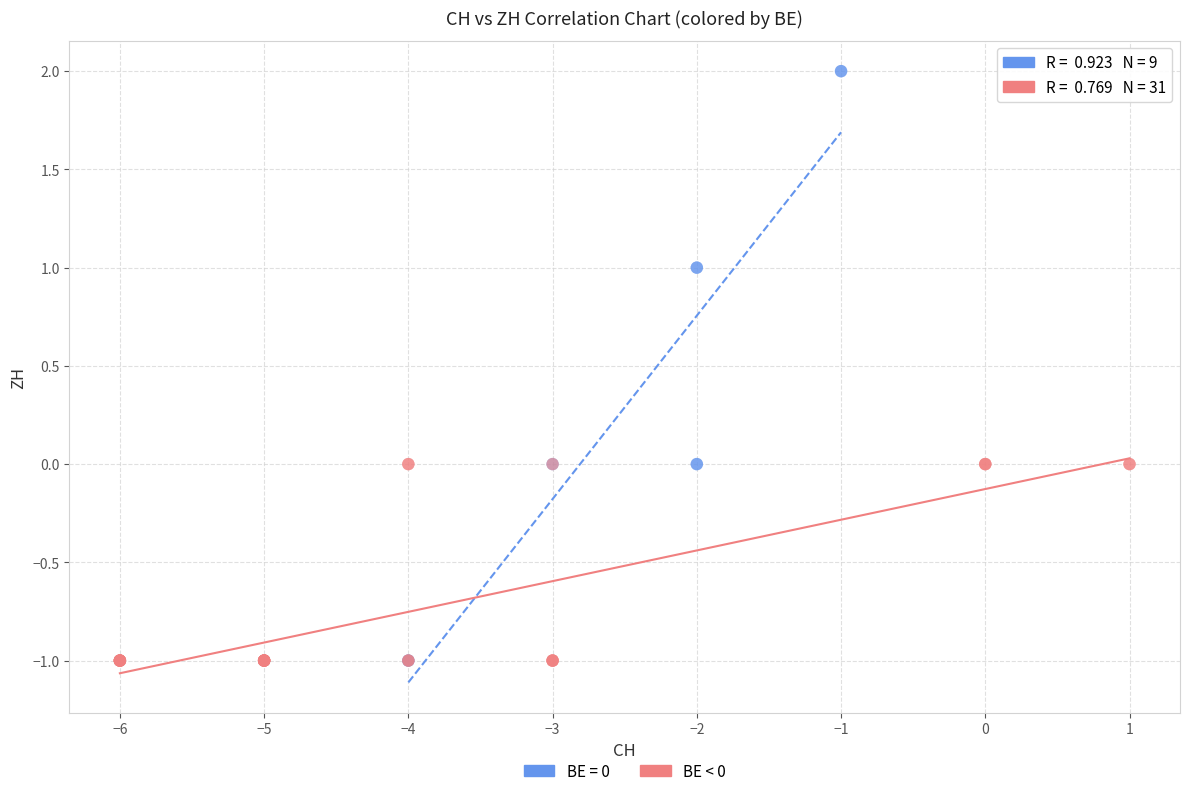

Which series has the largest Y range (max minus min)?

BE = 0